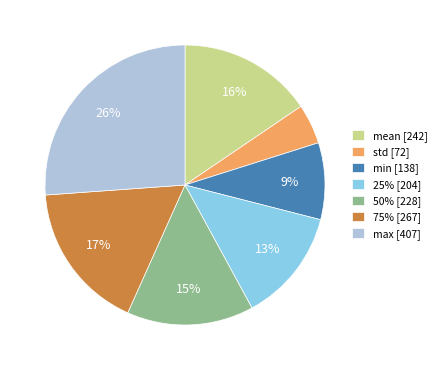

Which category has the biggest portion of the pie?

max